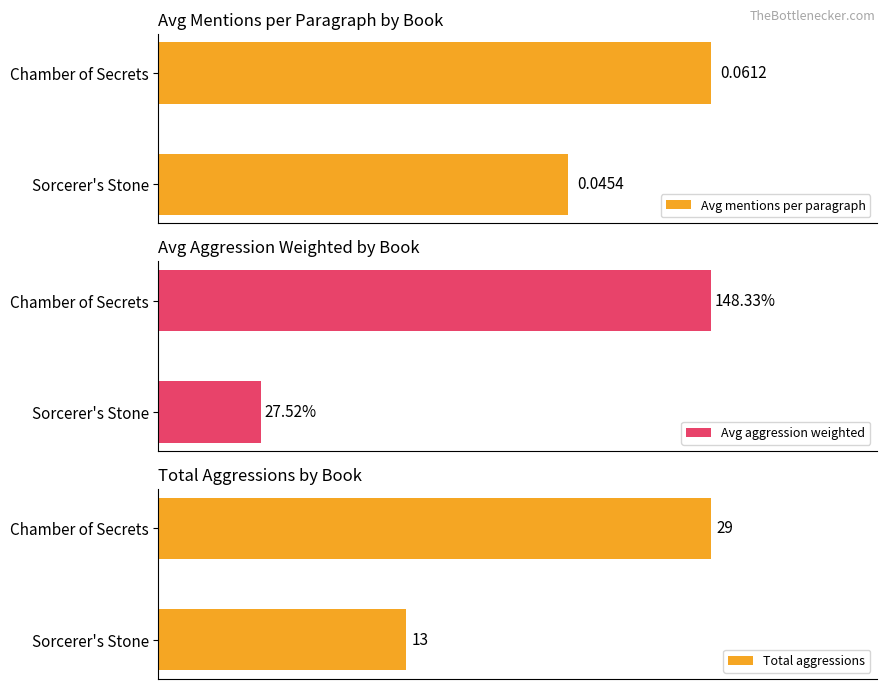

Reading left to right, extract all data points from this chart.

Avg mentions per paragraph: 0.0	0.1
Avg aggression weighted: 27.5	148.3
Total aggressions: 13.0	29.0